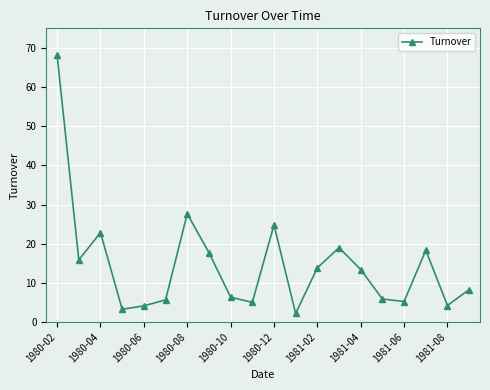

True or false: there are more than 1 points higher than both neighbors.

True